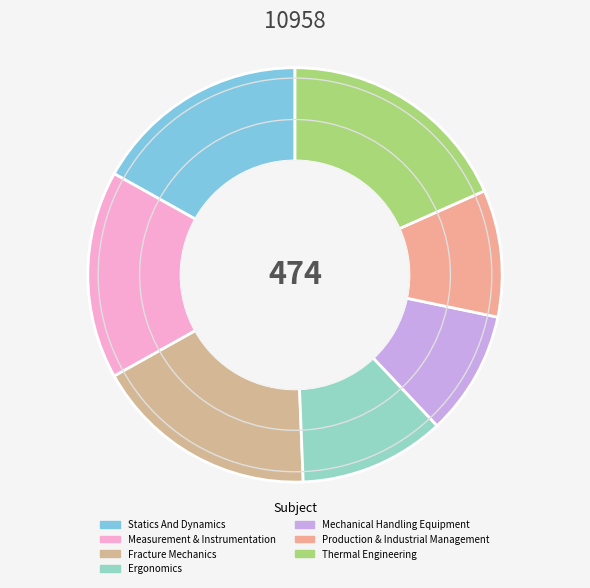

To the nearest percent, what is the difference between the largest and smallest slice percentages?

9%